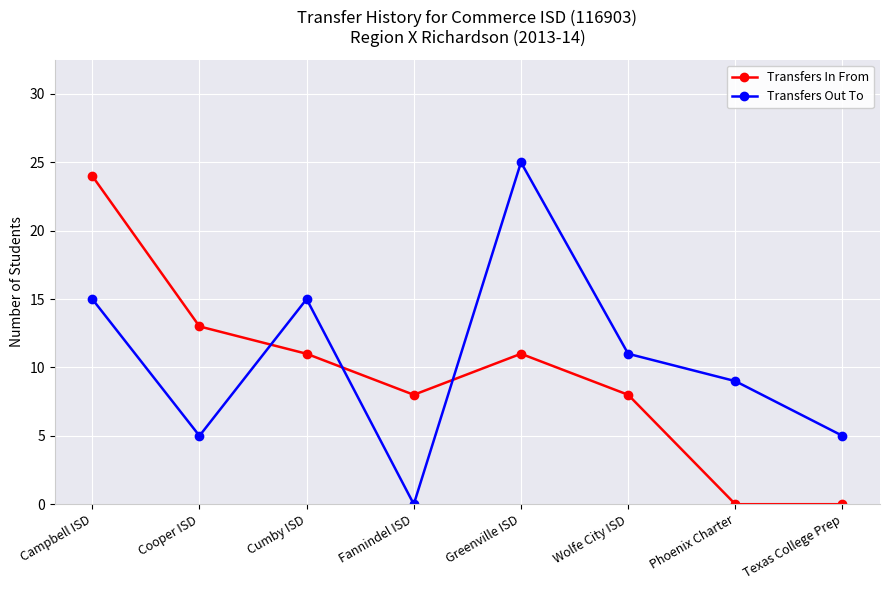

What is the average value of the Transfers Out To series?

11